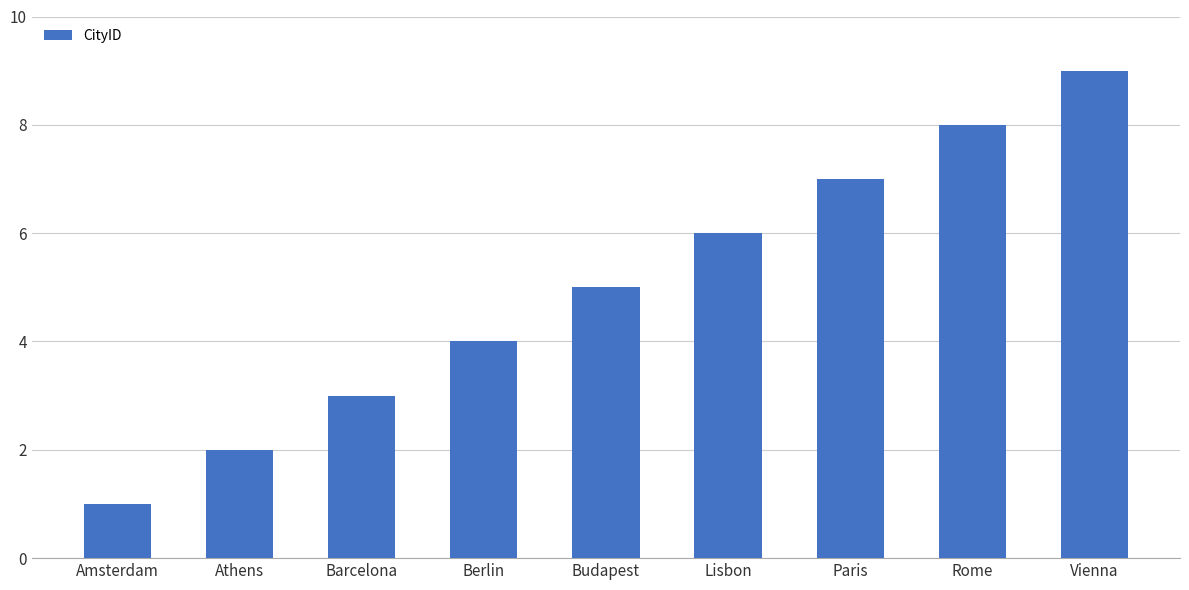

What is the label of the 7th bar from the left?

Paris